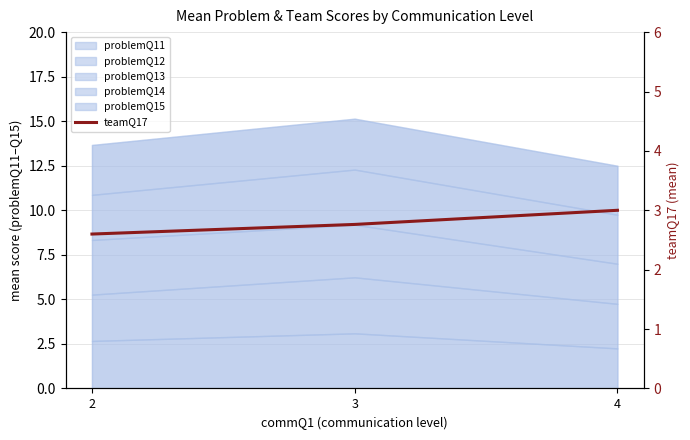

Rank the categories by value from lowest to highest.

2, 3, 4